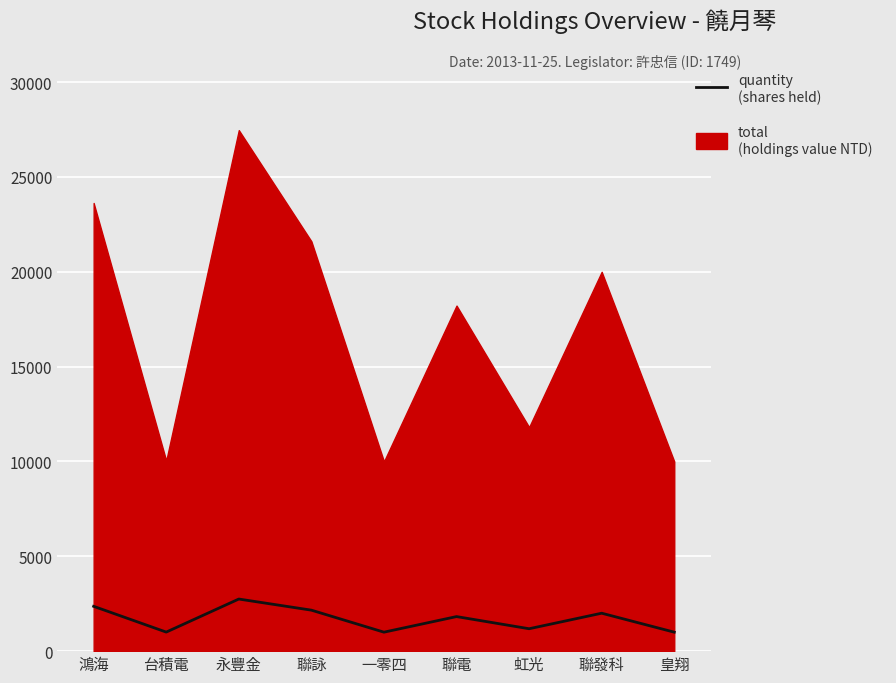

What is the label of the 8th point from the left?

聯發科